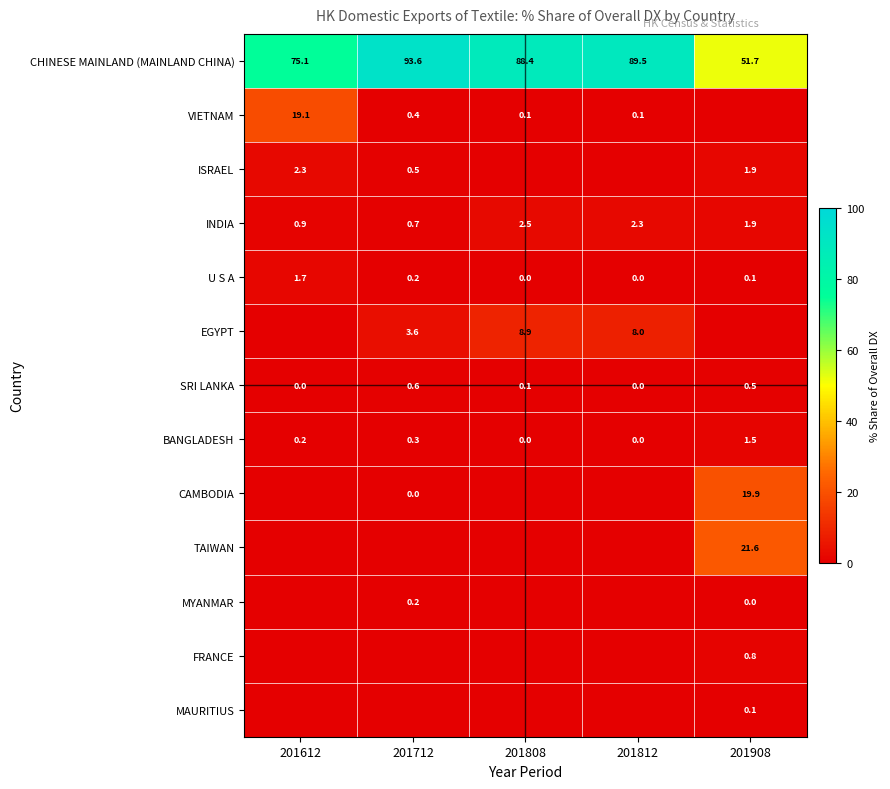

Where does the INDIA series first go above 1?

201808